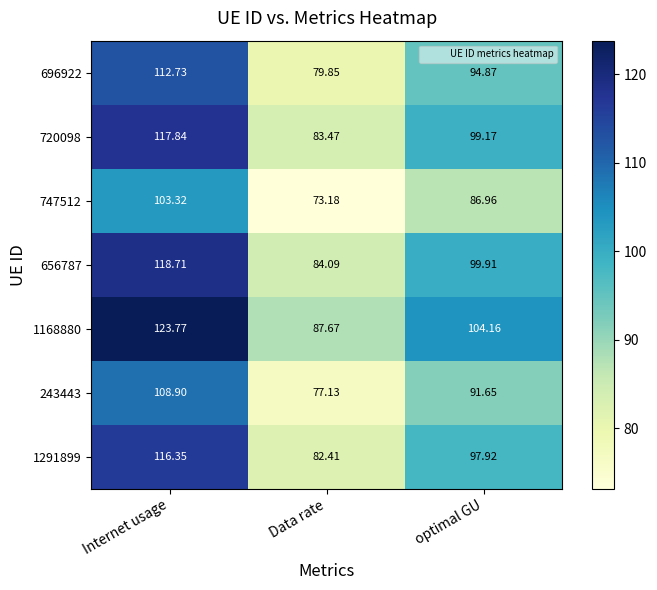

At optimal GU, list the series in order from largest to smallest.

1168880, 656787, 720098, 1291899, 696922, 243443, 747512